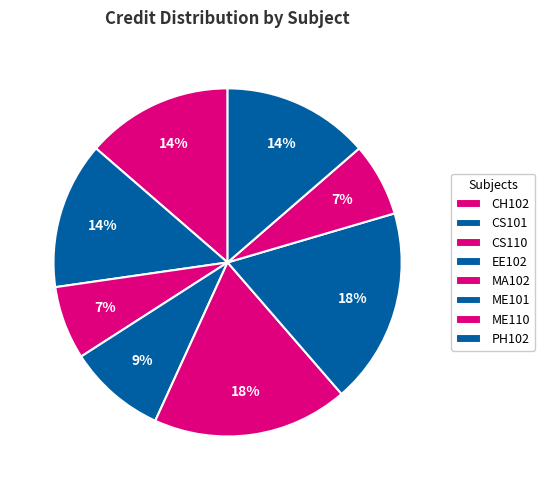

Is it true that ME101 is 18% of the pie?

True